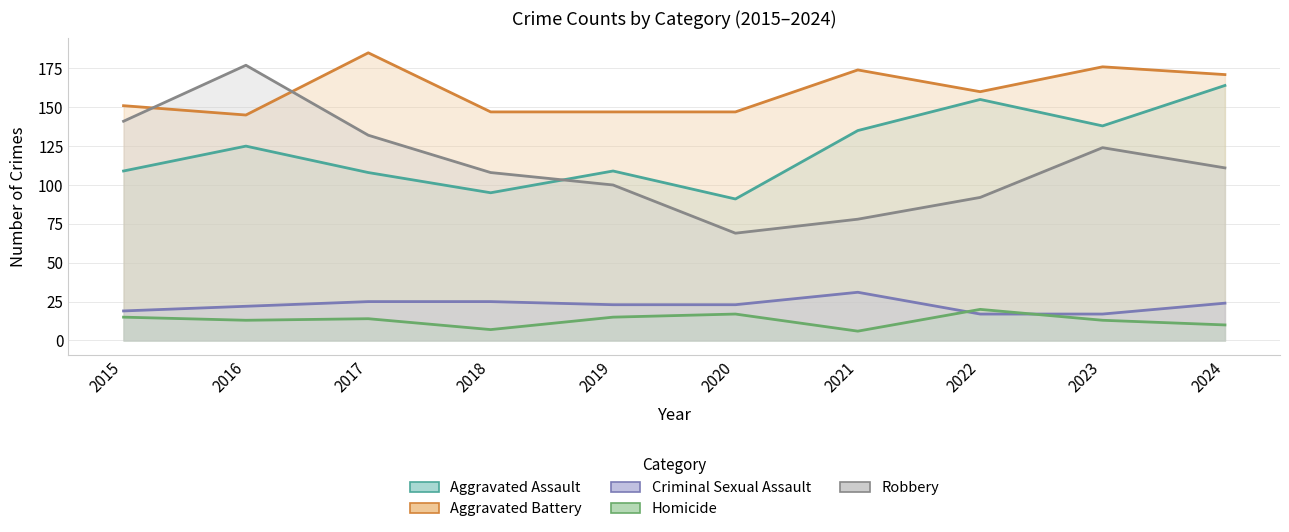

Is it true that Robbery equals 132 at 2017?

True